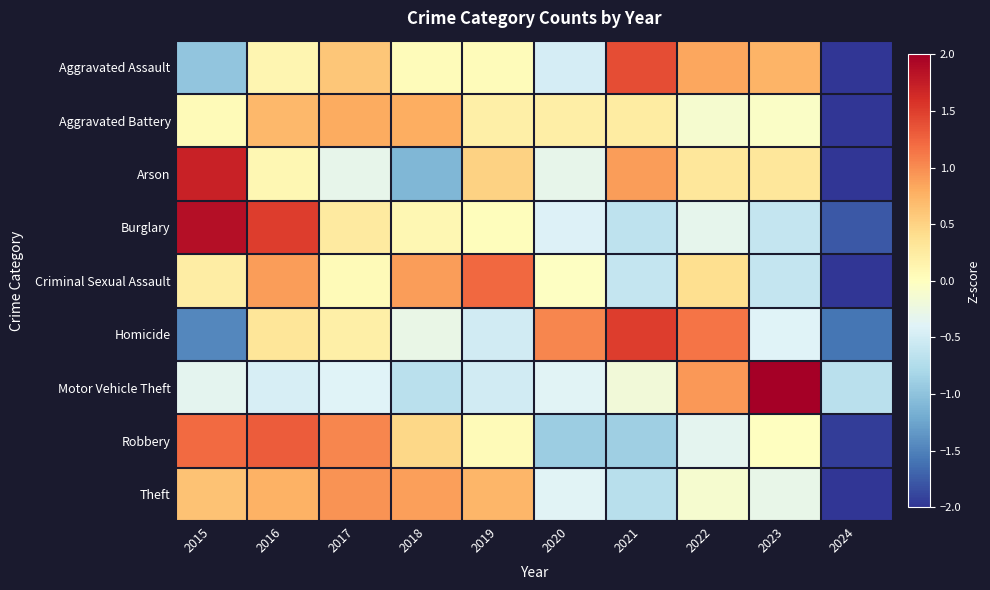

Rank the series at 2017 from highest to lowest value.

Robbery, Theft, Aggravated Battery, Aggravated Assault, Burglary, Homicide, Criminal Sexual Assault, Arson, Motor Vehicle Theft